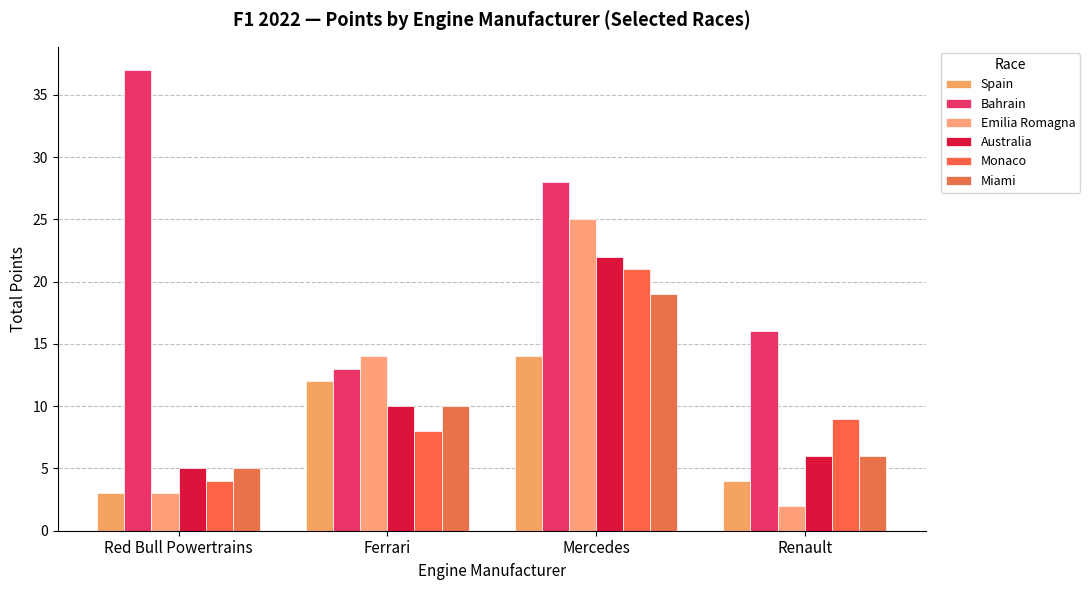

True or false: Spain has a value of 12 at Ferrari.

True